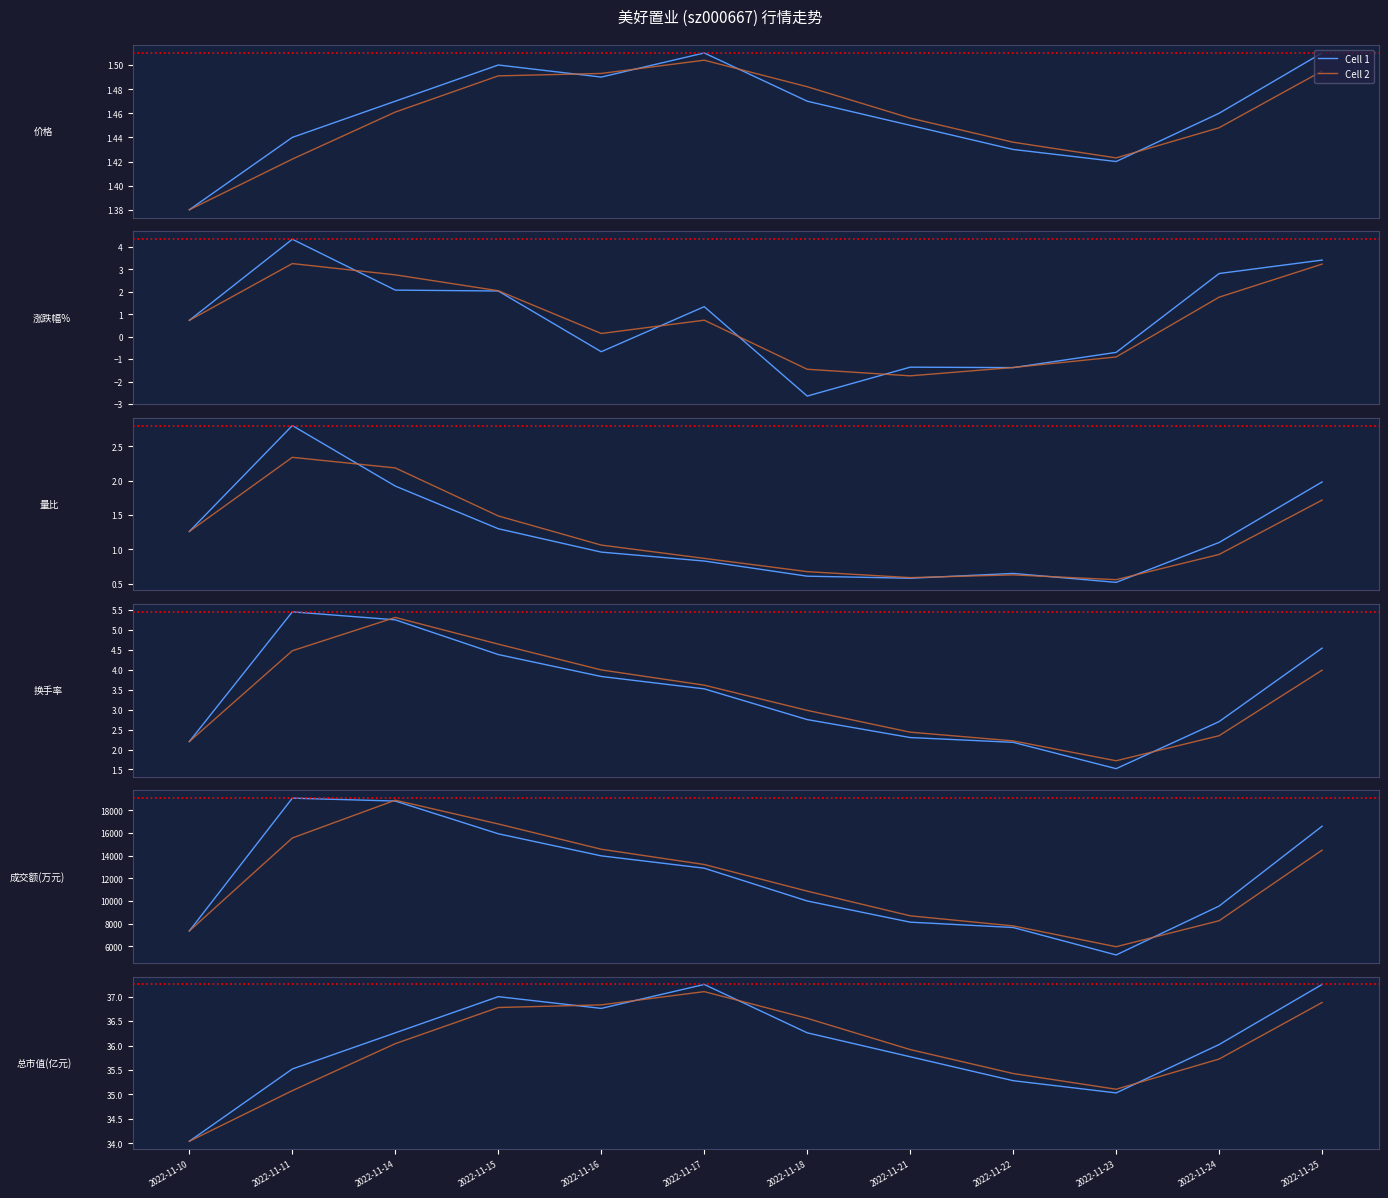

How many categories are shown in the chart?

12